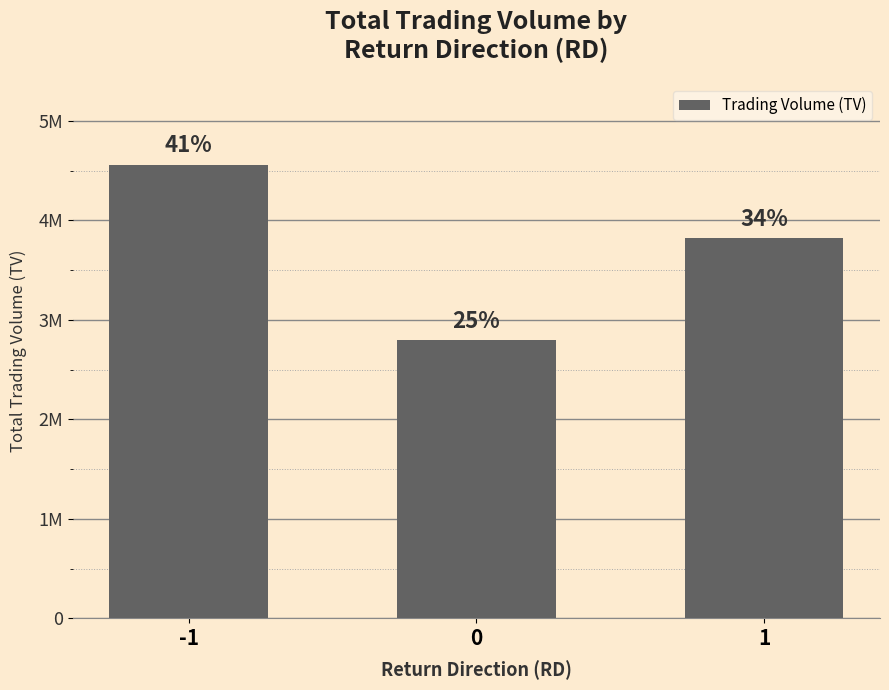

Which label corresponds to the largest value in the chart?

-1